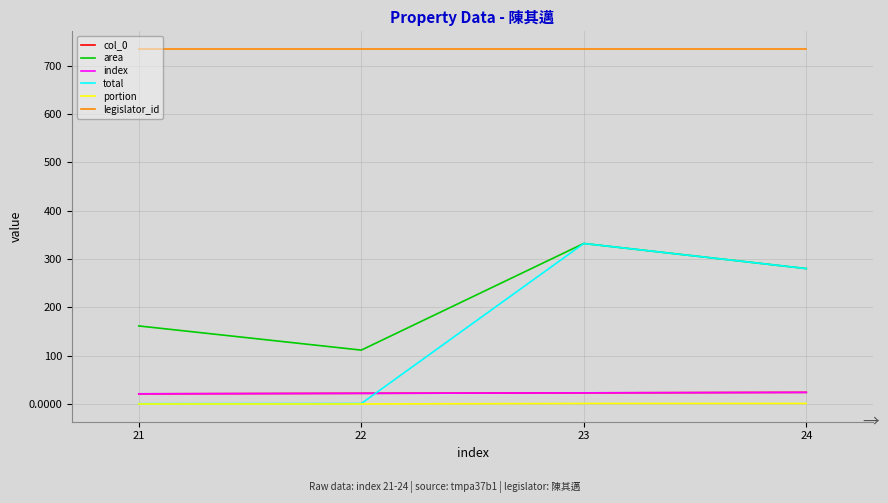

The value of portion at 21 is 0.0. True or false?

True